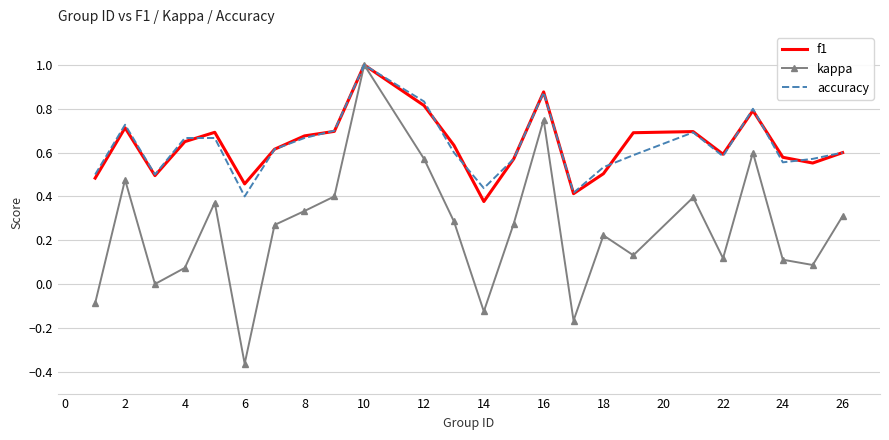

What is the maximum value shown in the chart?

1.0